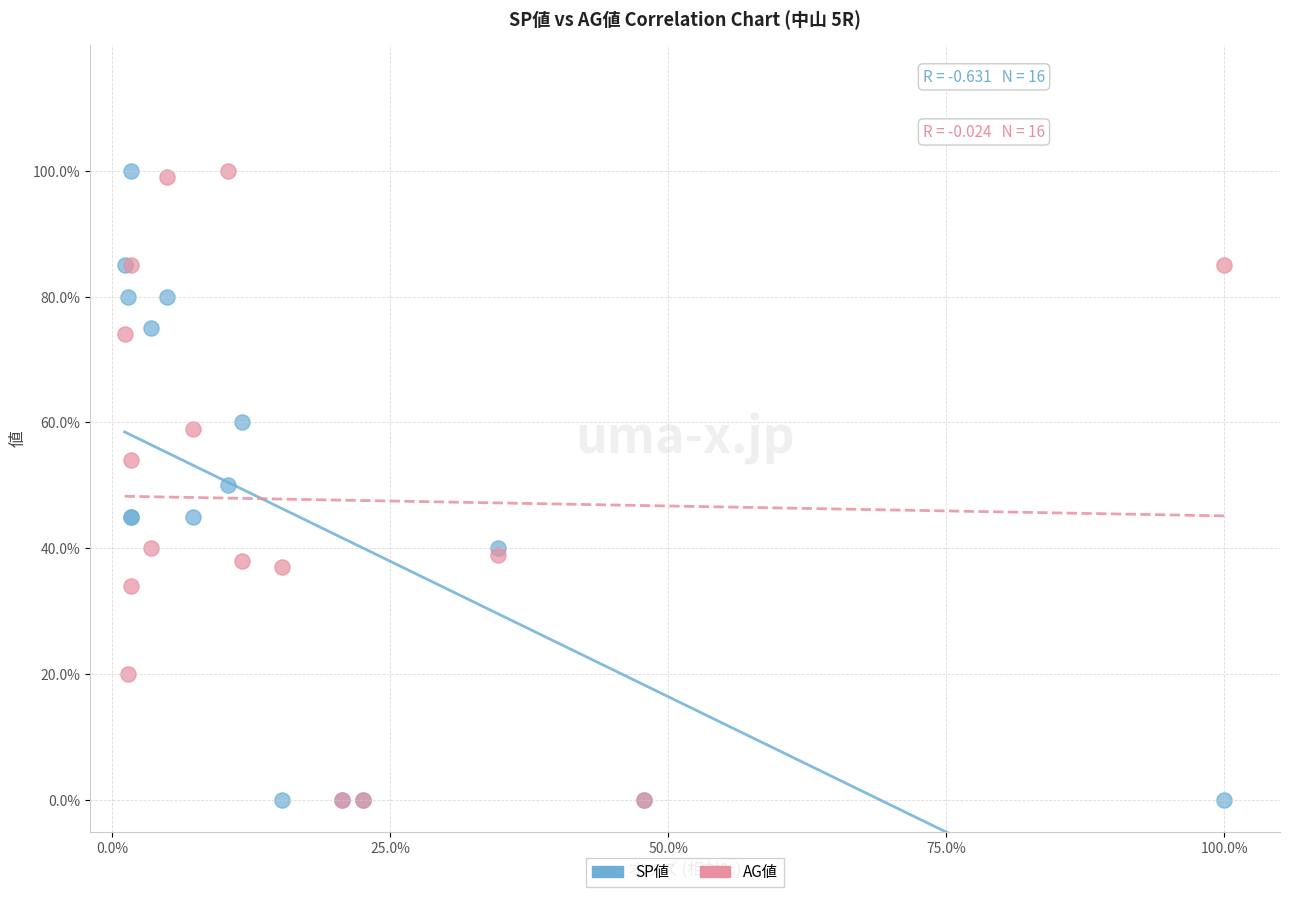

What are all the series names shown in the legend?

SP値, AG値